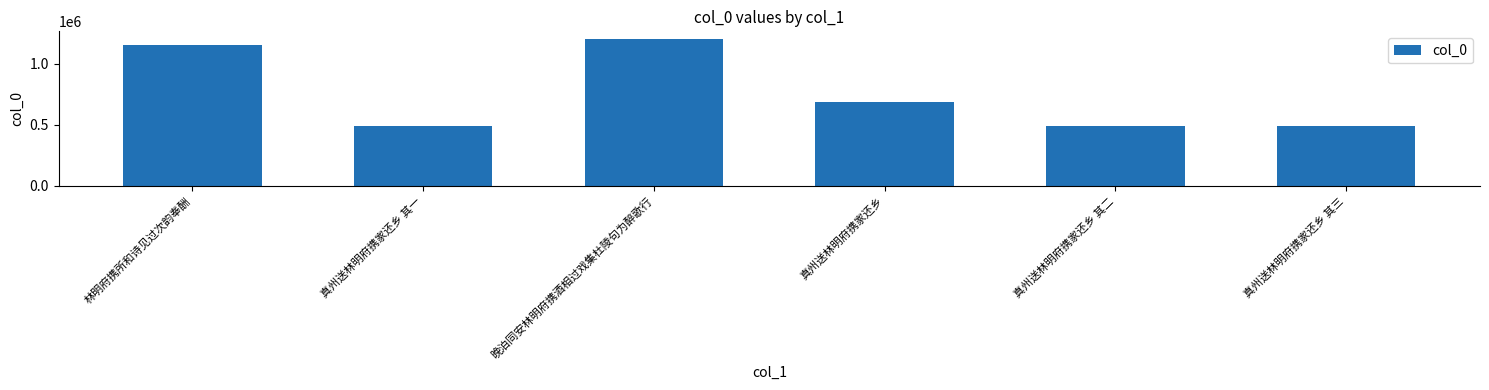

How many bars are there in total?

6